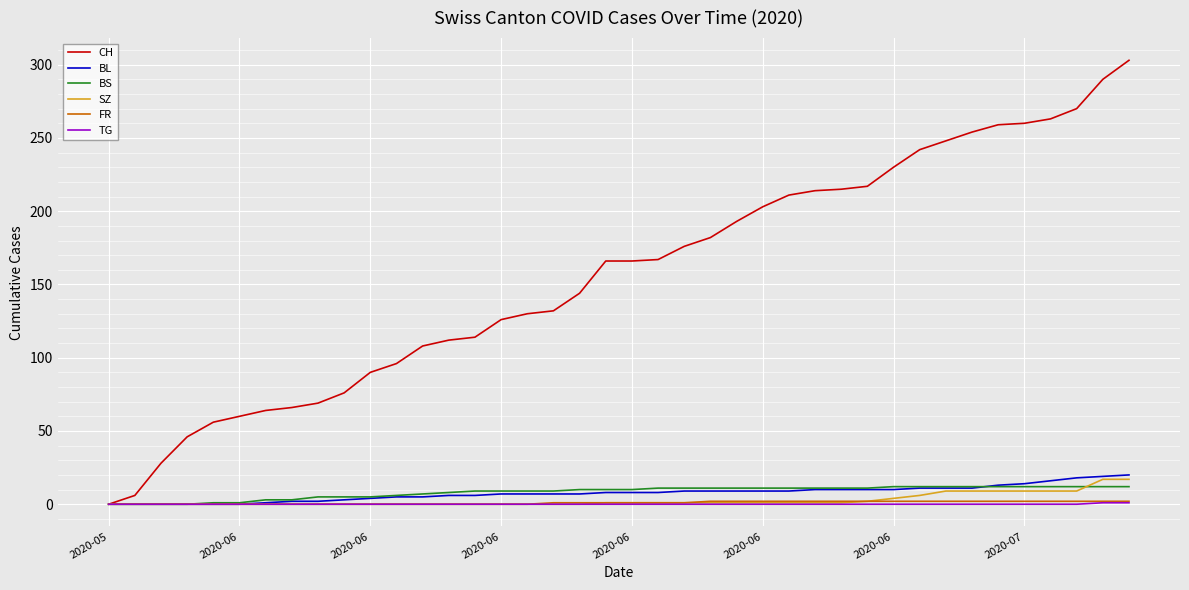

What is the greatest value displayed?

303